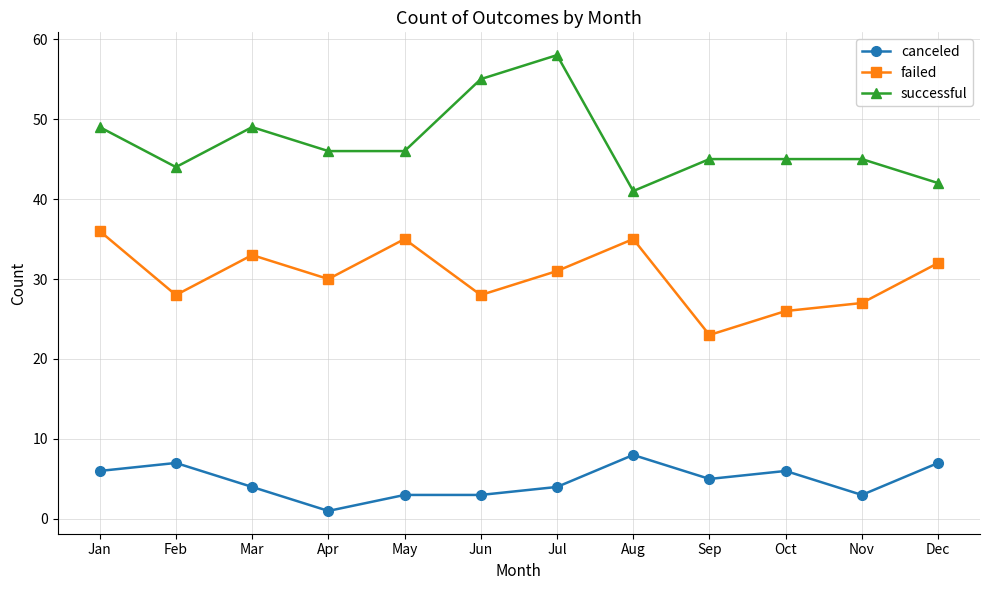

At Oct, list the series in order from smallest to largest.

canceled, failed, successful